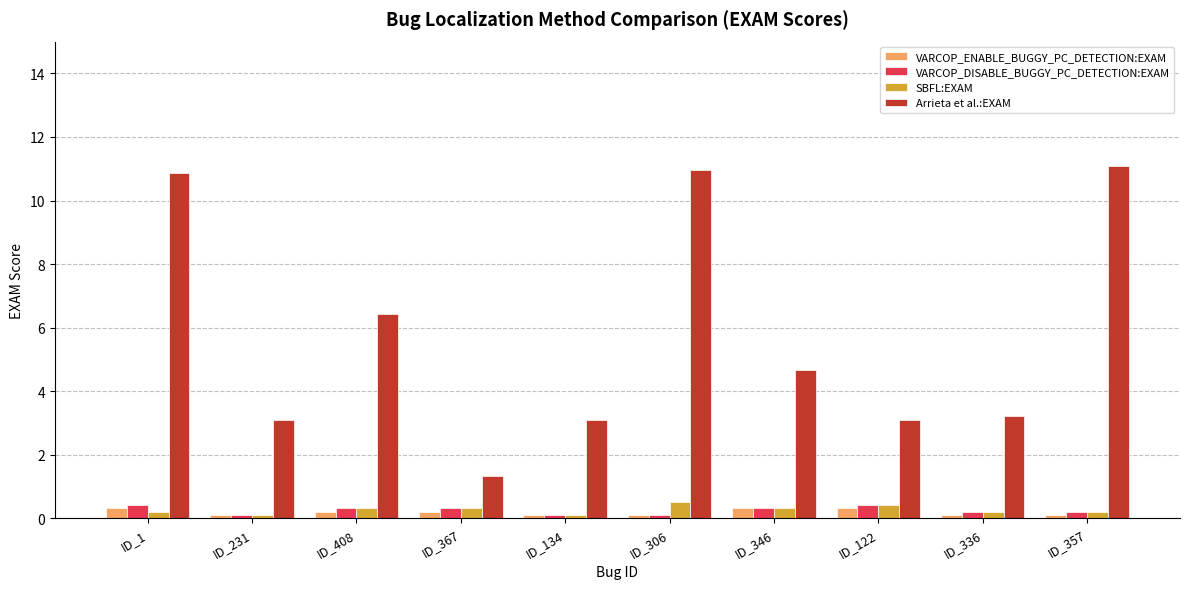

What is the label of the 5th bar from the right?

ID_306